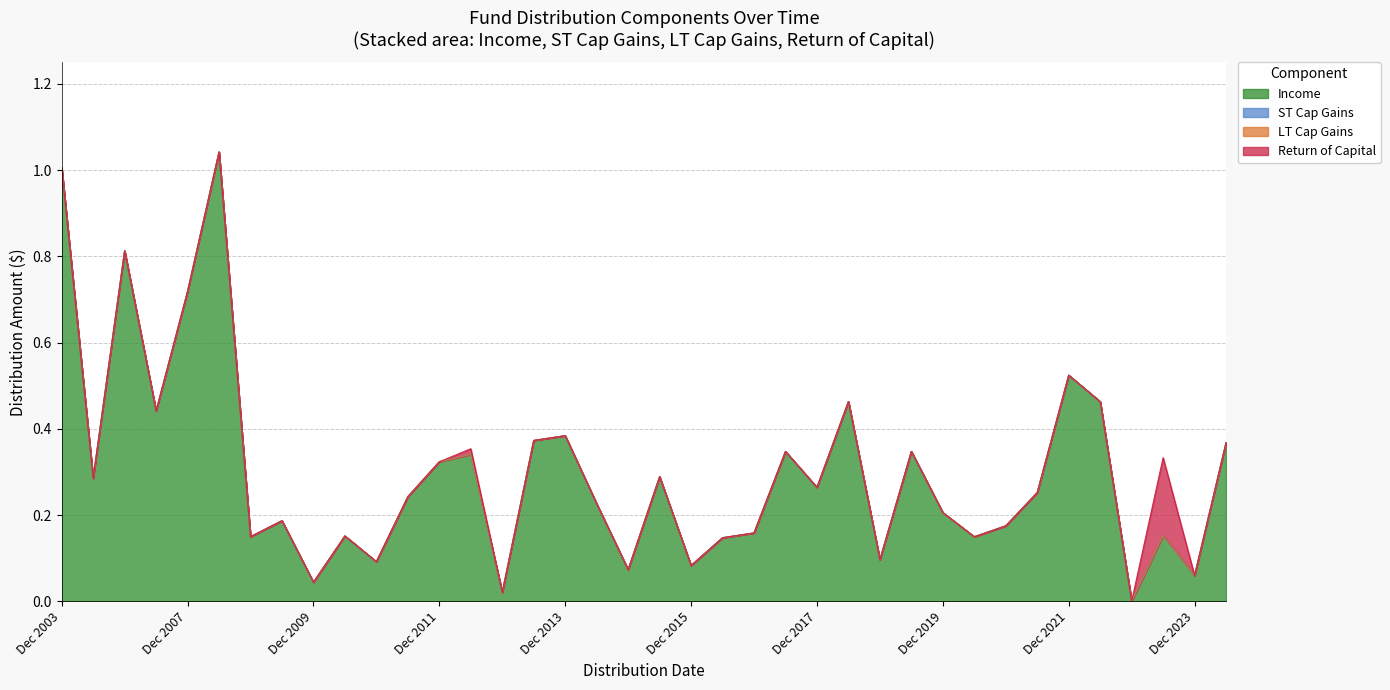

Count the number of categories in the chart.

38